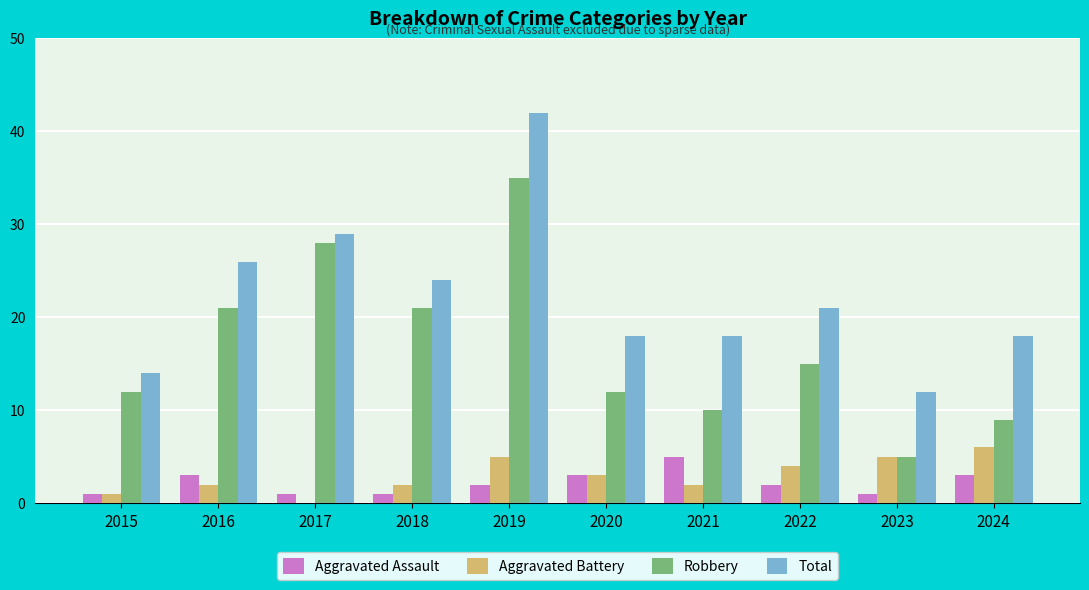

Which series has the largest total across all categories?

Total